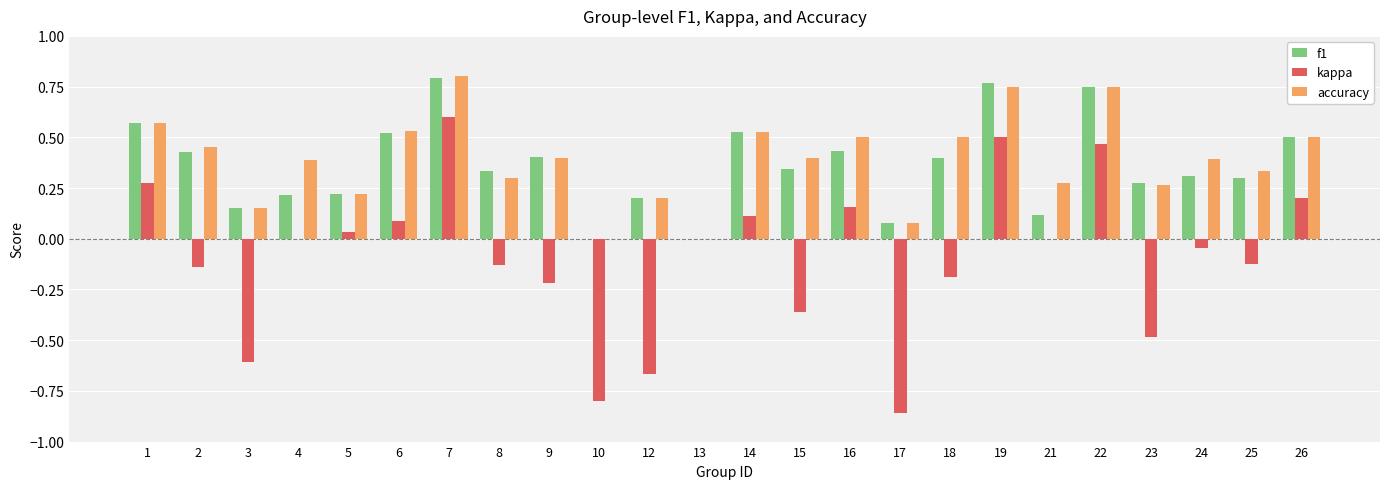

At which category is the sum across all series the highest?

7